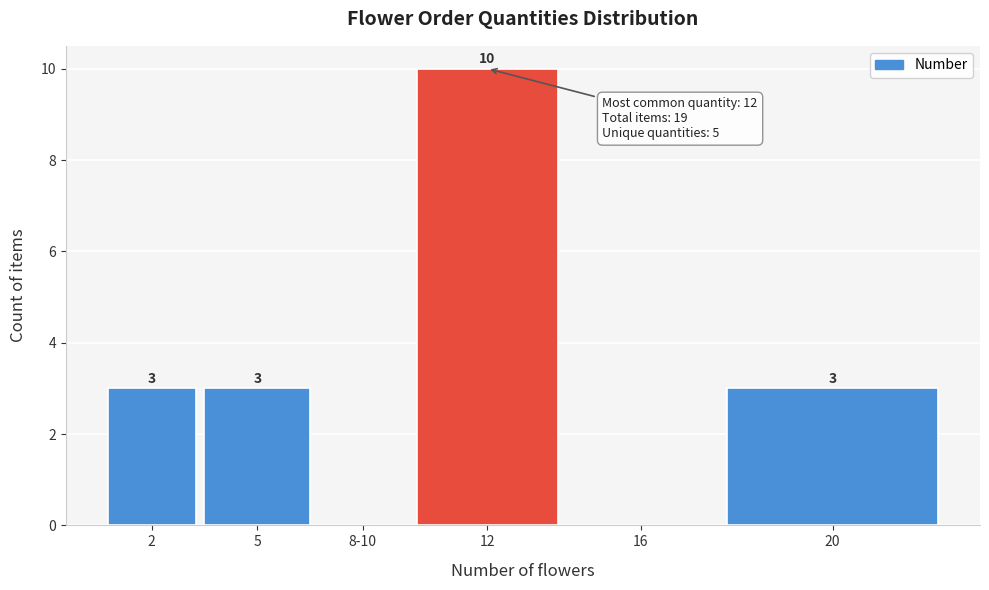

Reading right to left, list all the values displayed in this chart.

20=3	16=0	12=10	8-10=0	5=3	2=3